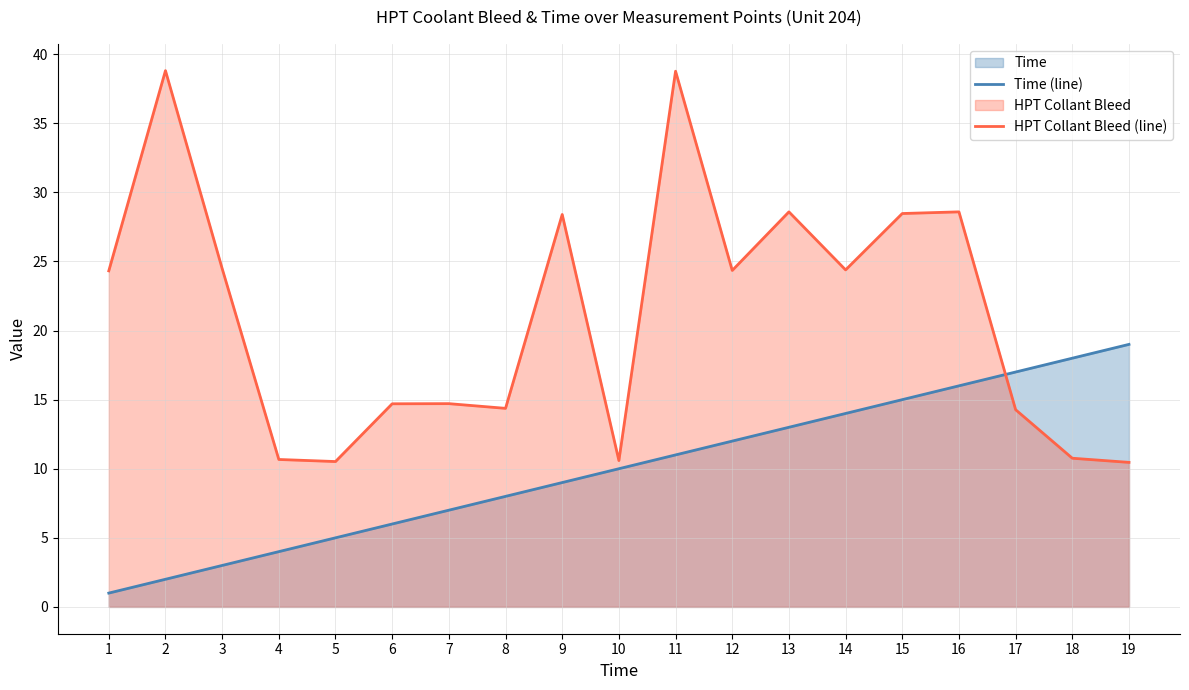

Which series has the widest spread of values?

HPT Collant Bleed (line)